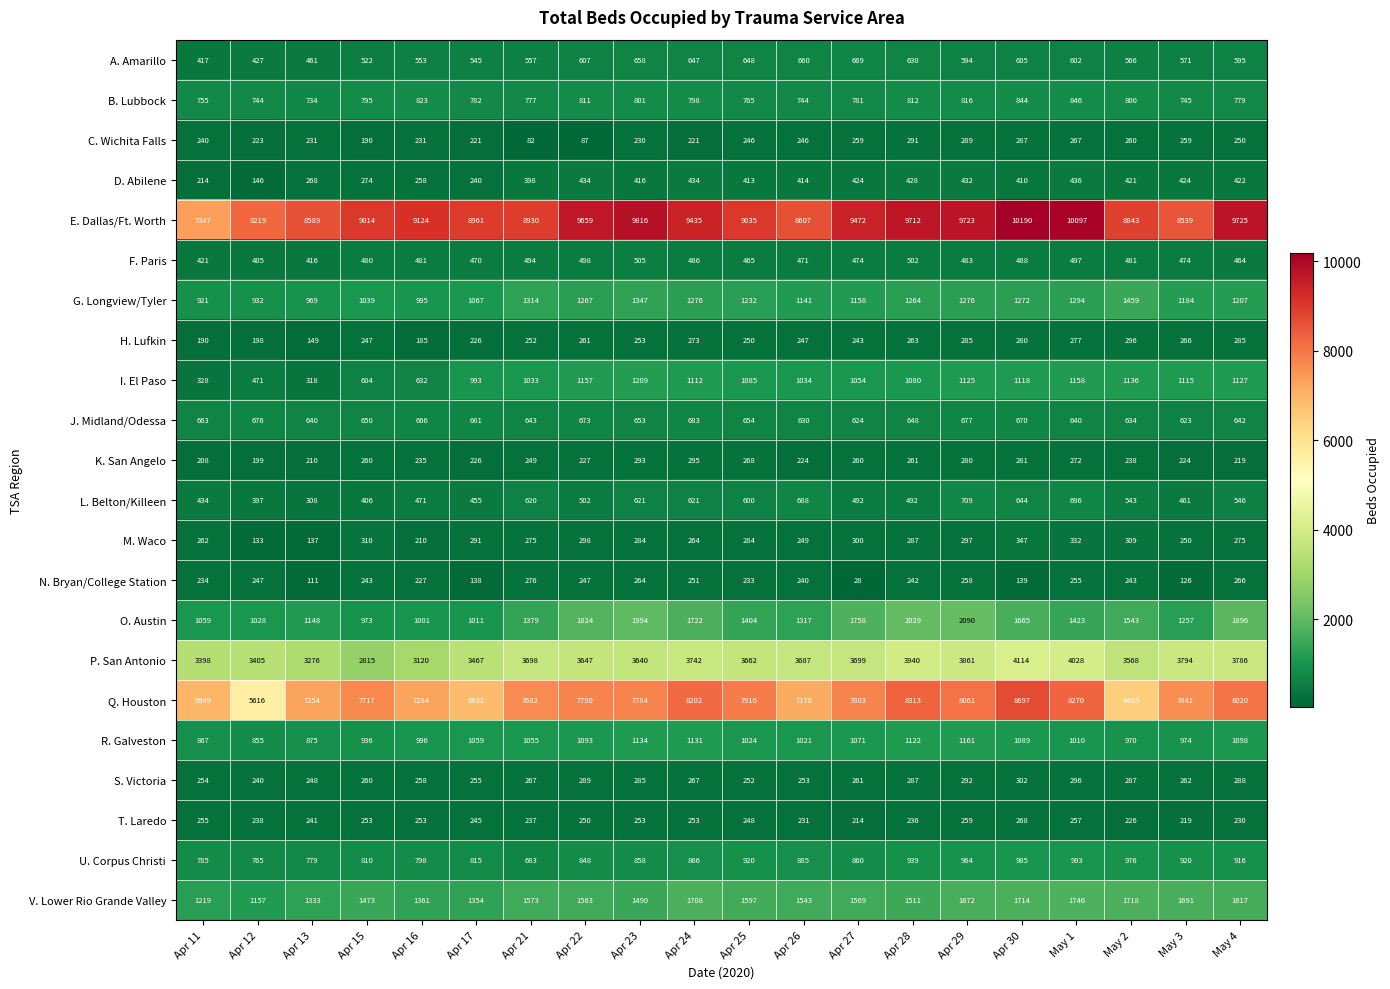

What is the greatest value displayed?

10190